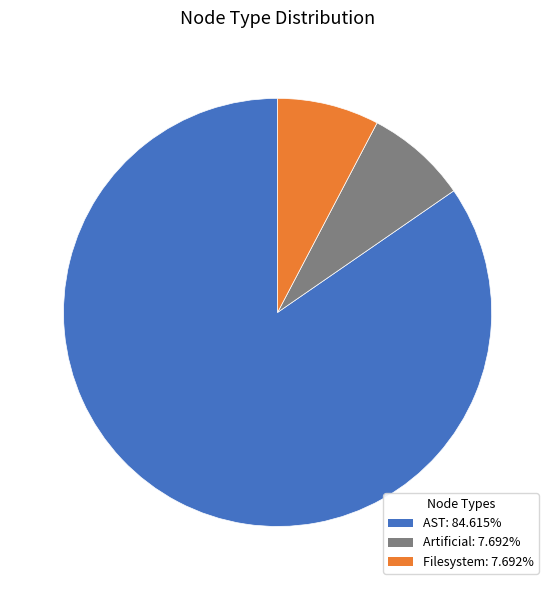

Combined, do Filesystem: 7.692% and AST: 84.615% account for over 50%?

Yes